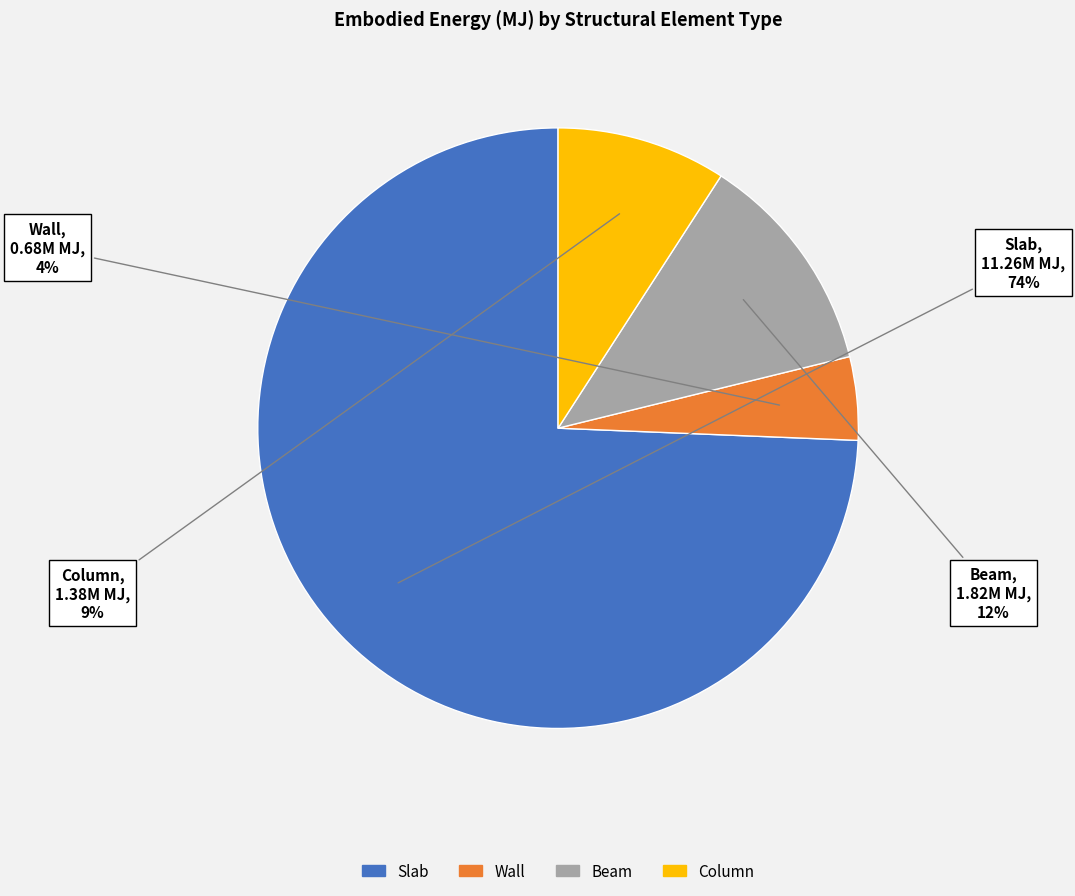

What percentage is the Beam slice, to the nearest percent?

12%